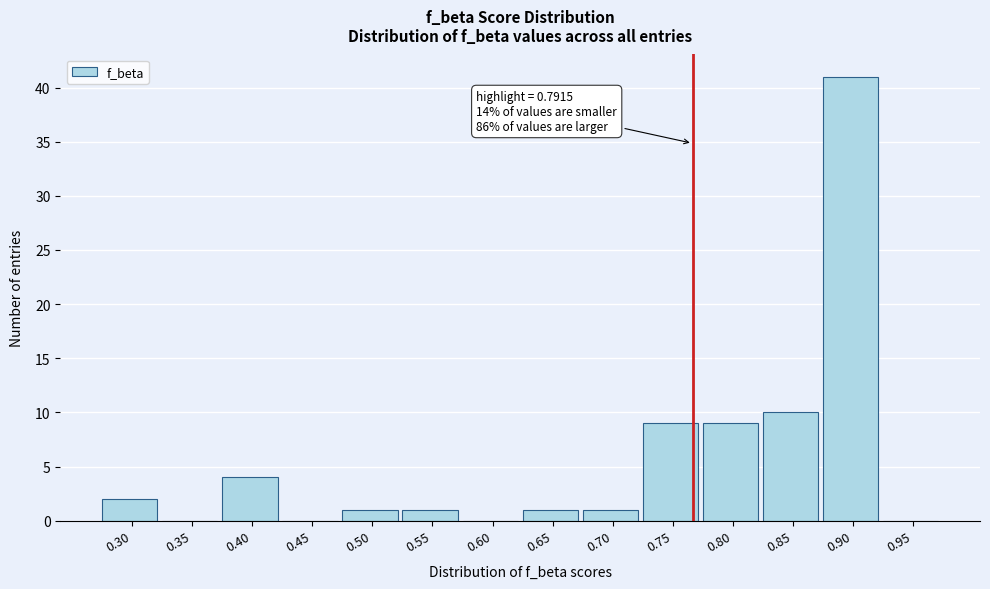

Reading left to right, extract all data points from this chart.

0.30=2	0.35=0	0.40=4	0.45=0	0.50=1	0.55=1	0.60=0	0.65=1	0.70=1	0.75=9	0.80=9	0.85=10	0.90=41	0.95=0